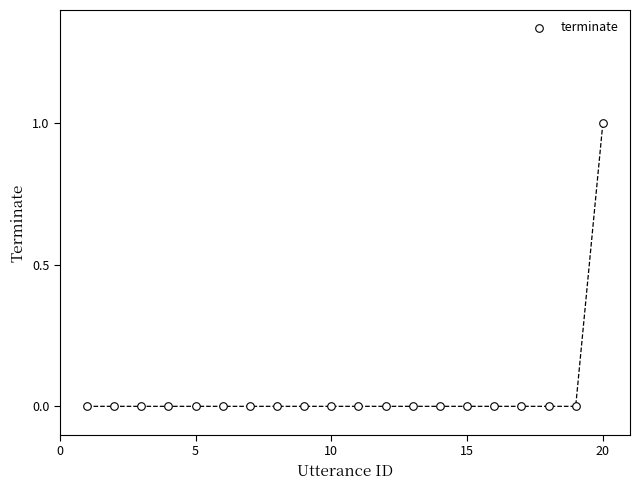

What is the range of X values (max minus min)?

19